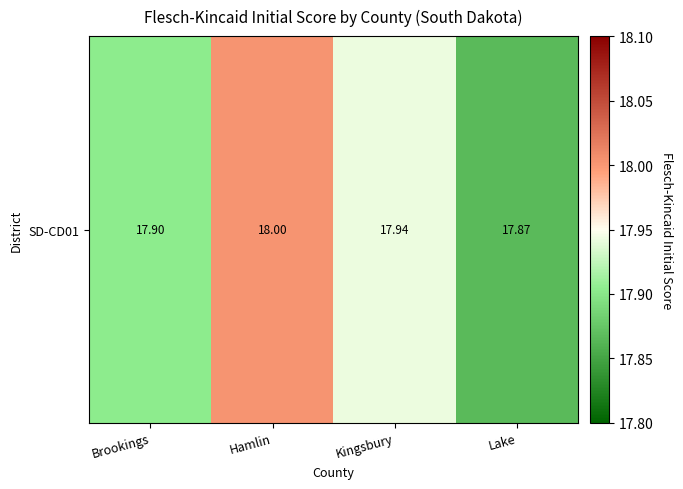

What value does the data have at Kingsbury?

17.9